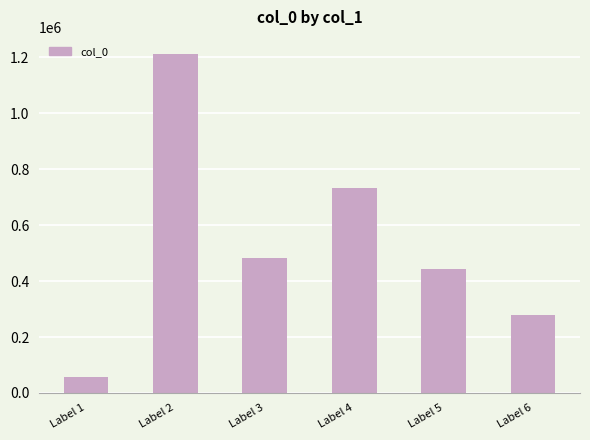

What is the change in value from Label 1 to Label 4?

+676658